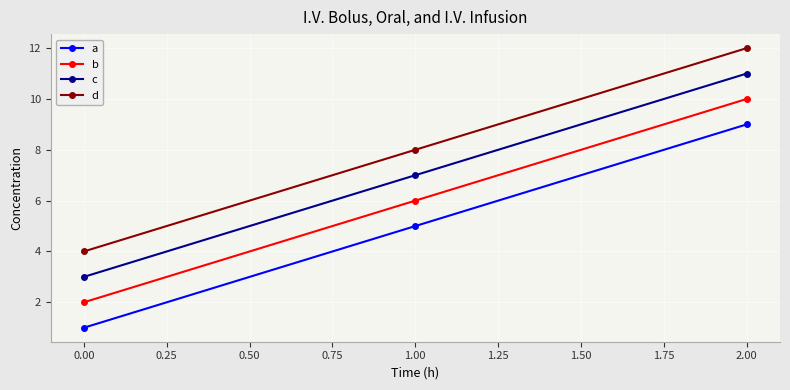

What is the label of the 1st point from the left?

0.00